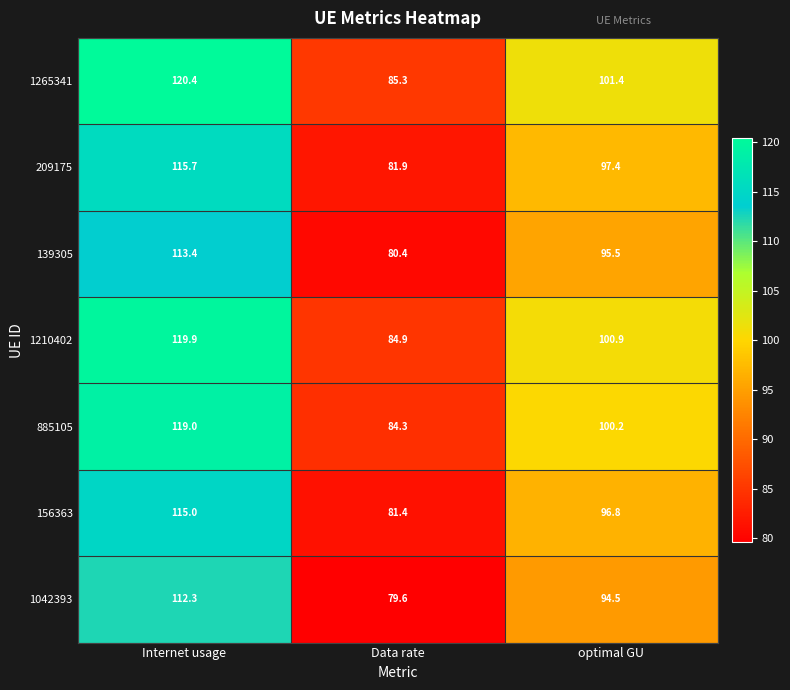

What is the difference between the maximum and minimum values in the 1042393 series?

32.7